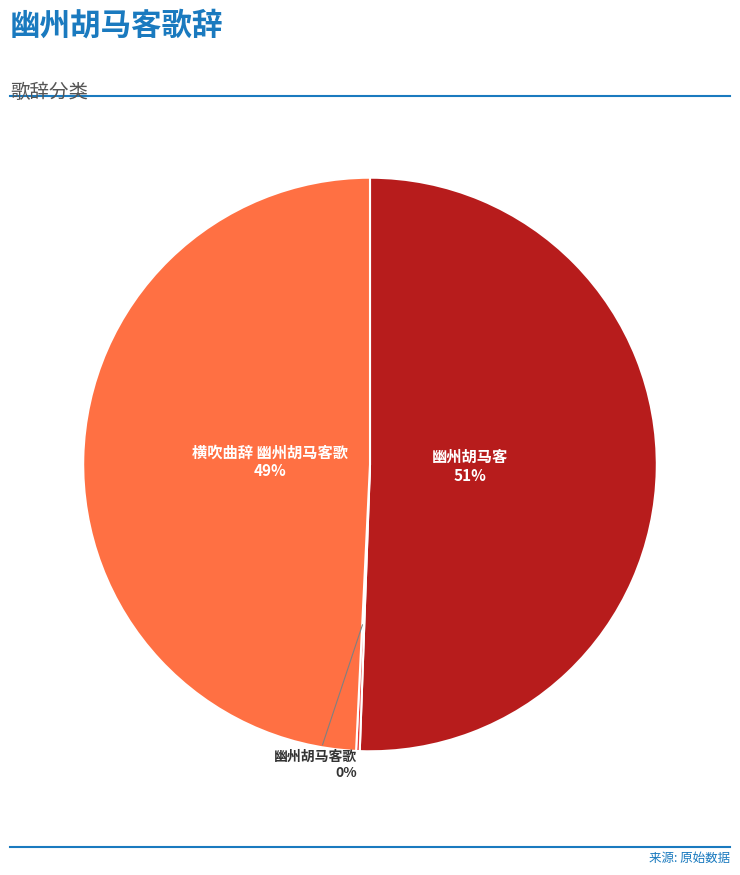

Which slice represents more than half of the pie?

幽州胡马客